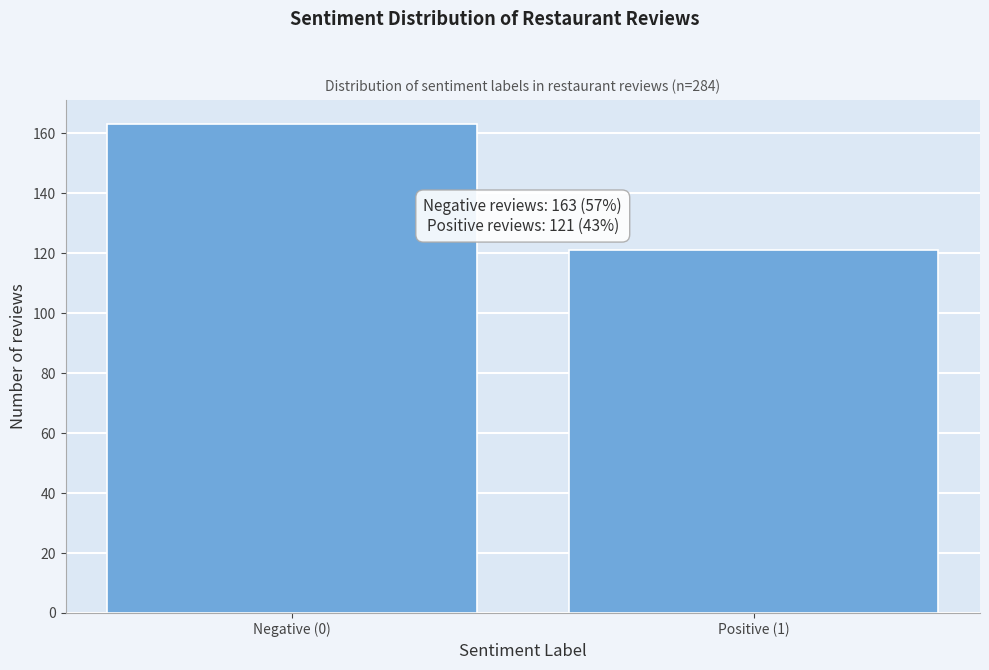

Reading left to right, extract all data points from this chart.

163	121